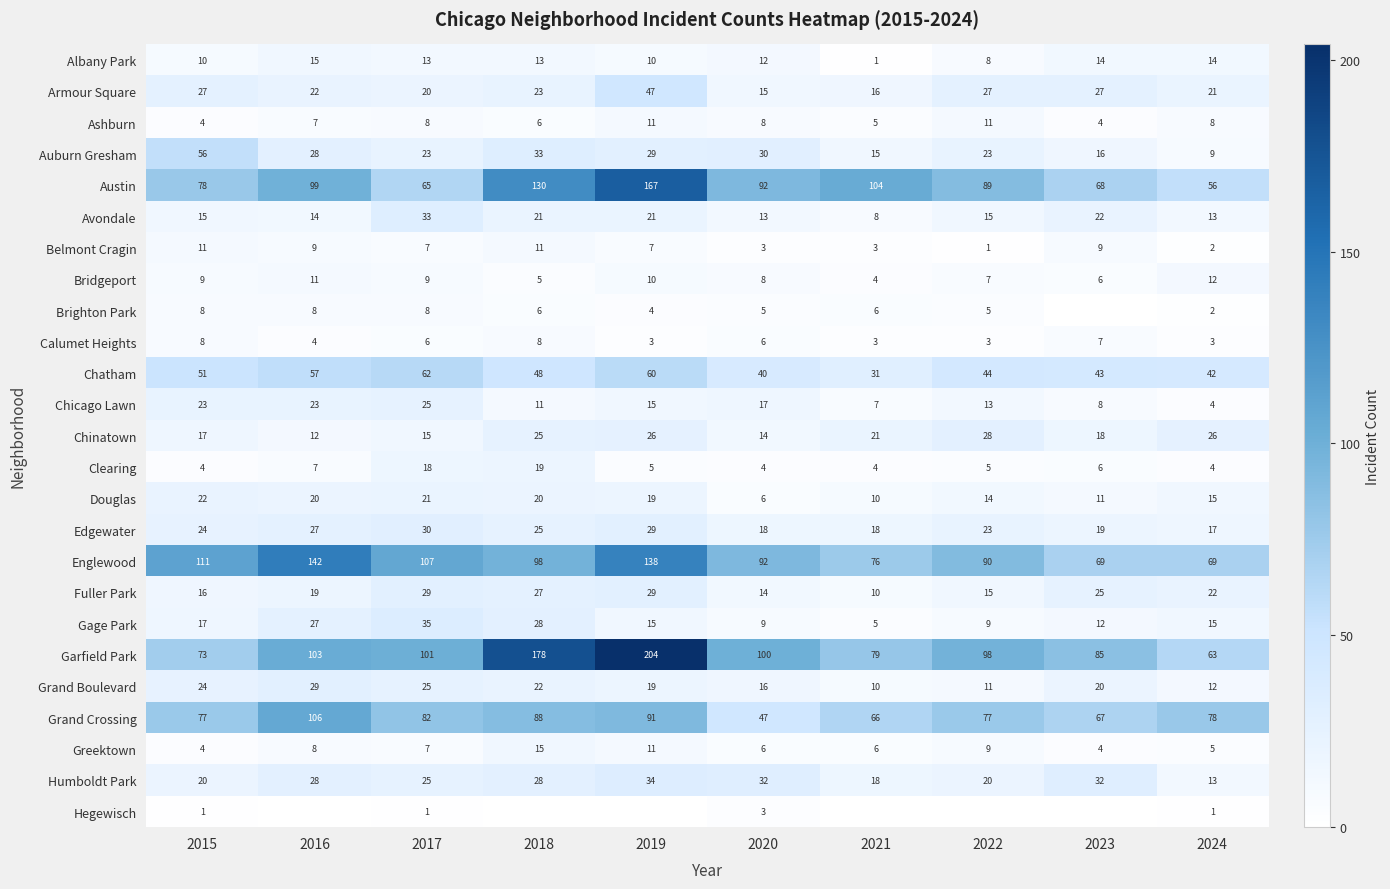

At how many categories does at least one series exceed 86?

8